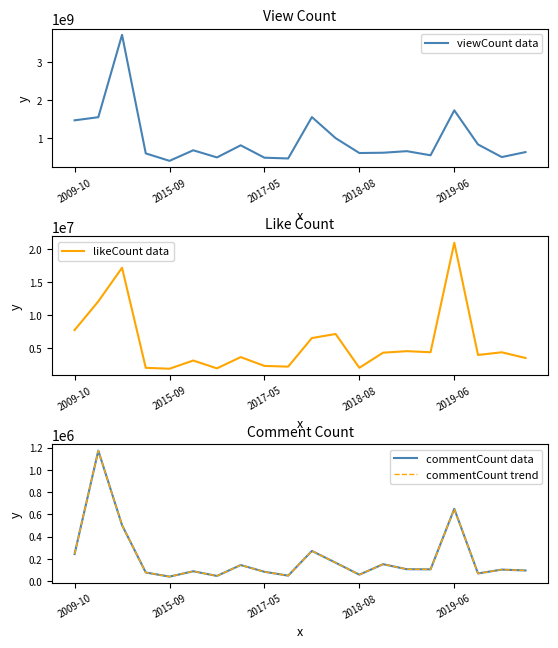

The likeCount data series shows 7097843 at 11. True or false?

True